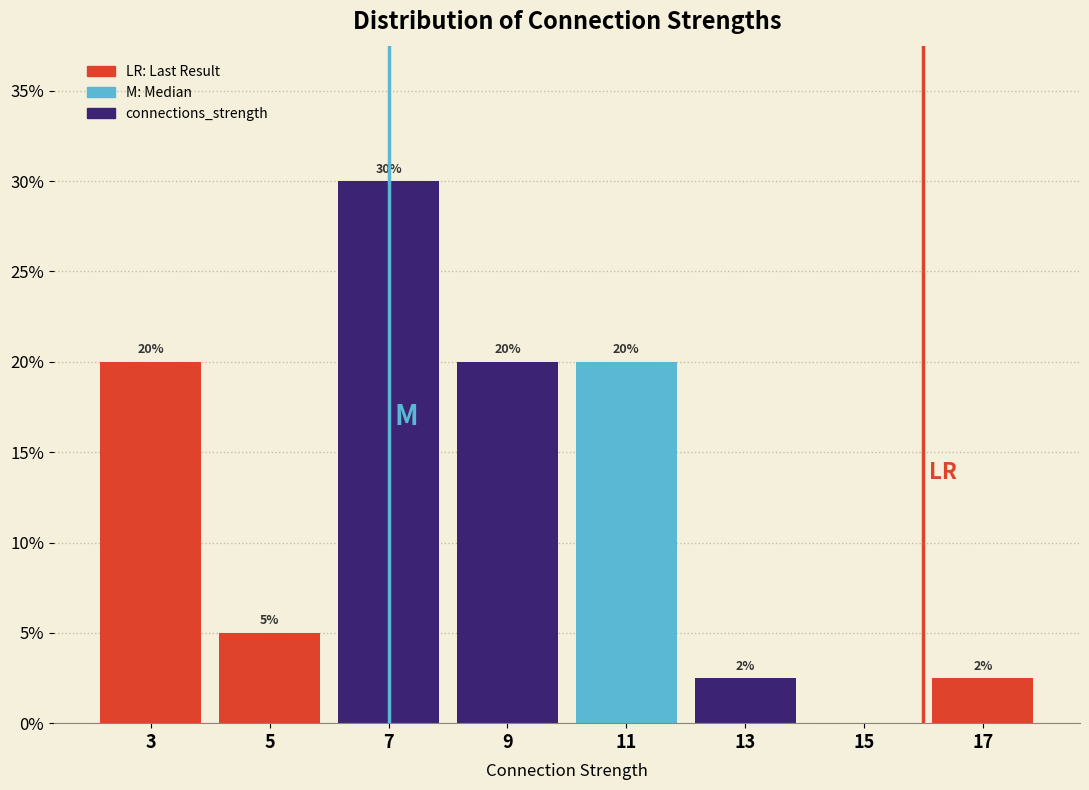

Over which range of the x-axis is the bar tallest?

6 to 8